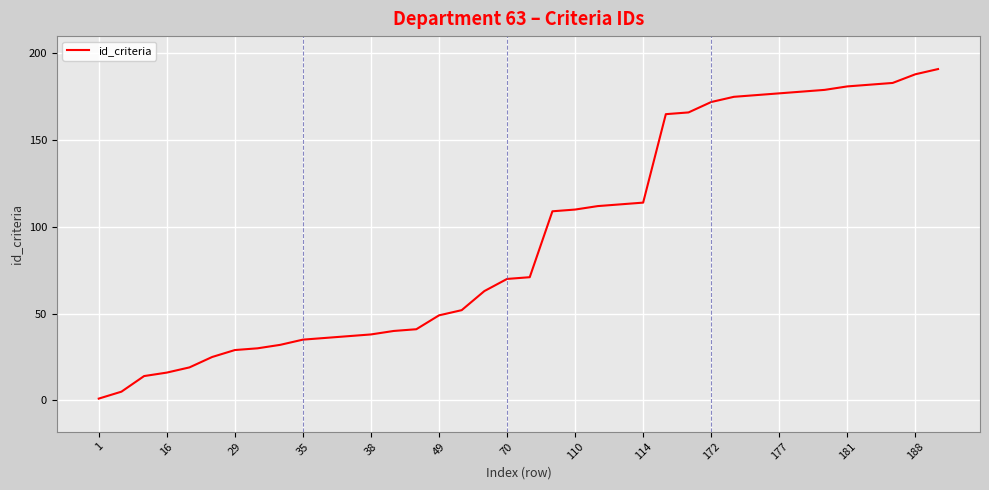

How many distinct data groups are displayed?

1